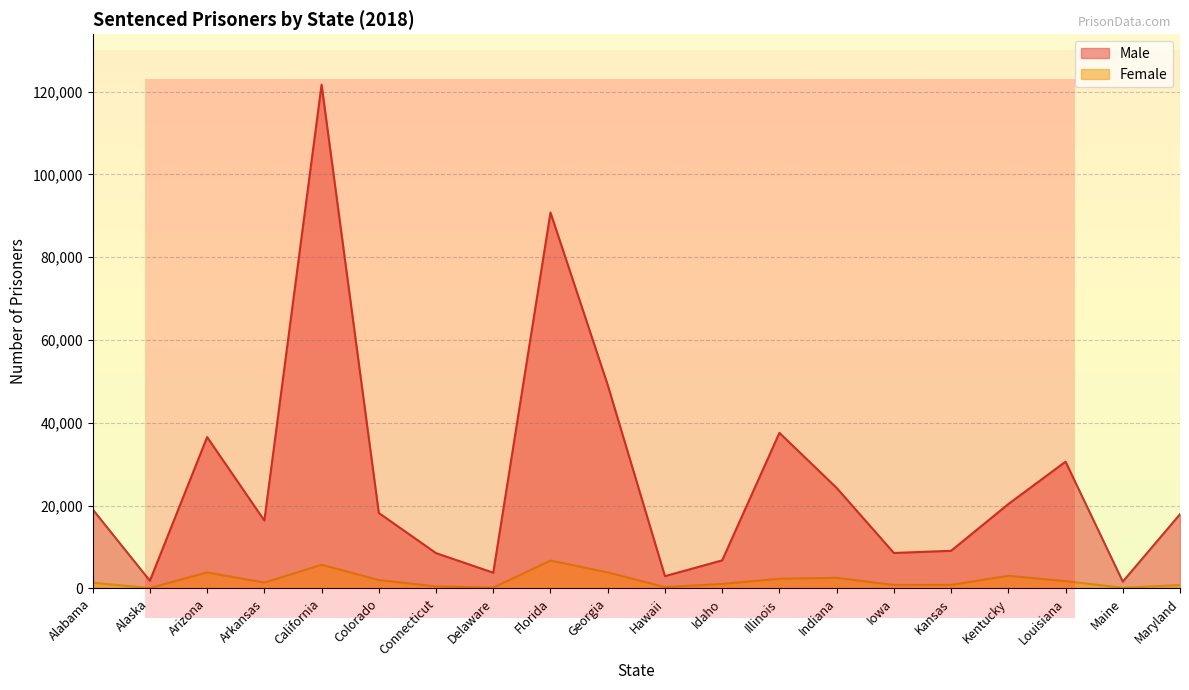

At which label is Male closest to 61675?

Georgia